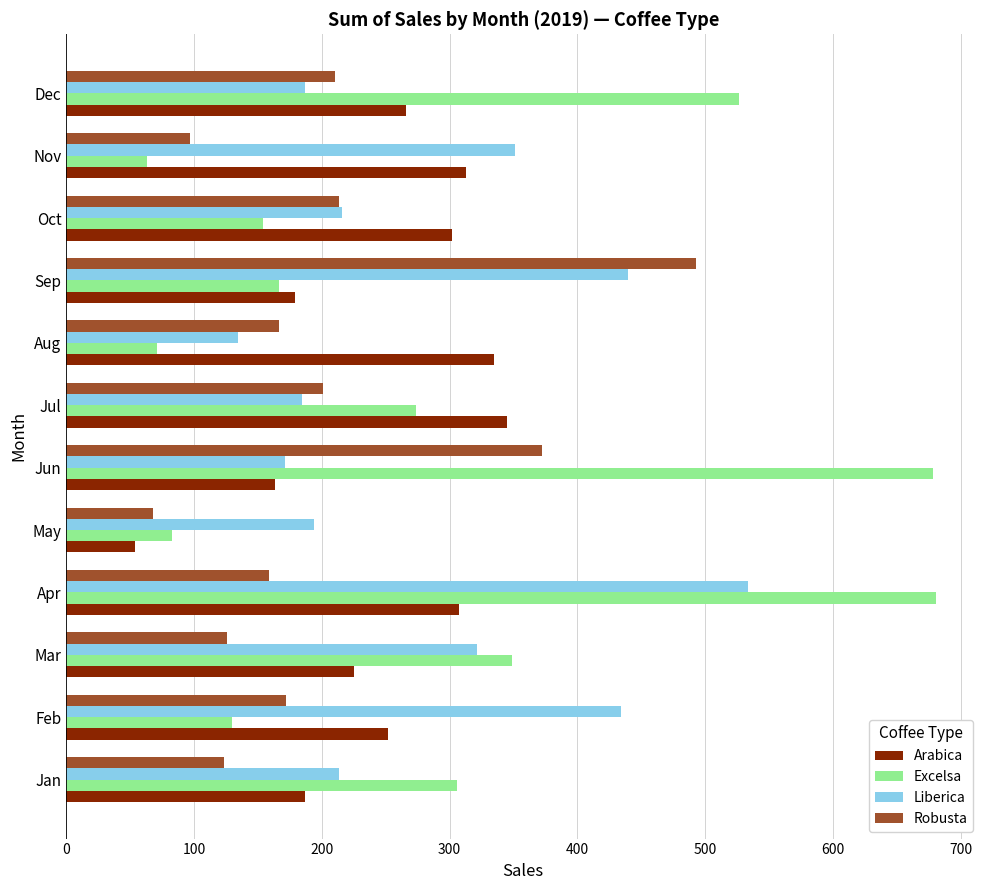

At which category is the sum across all series the highest?

Apr